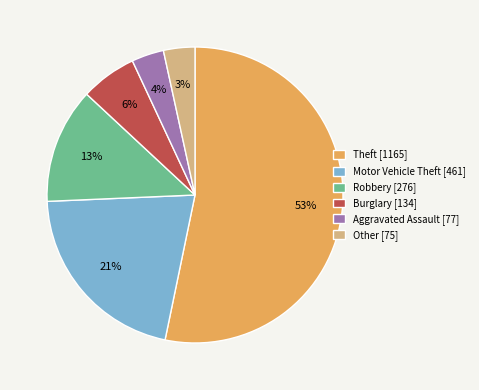

To the nearest percent, what percentage of the pie is Theft?

53%